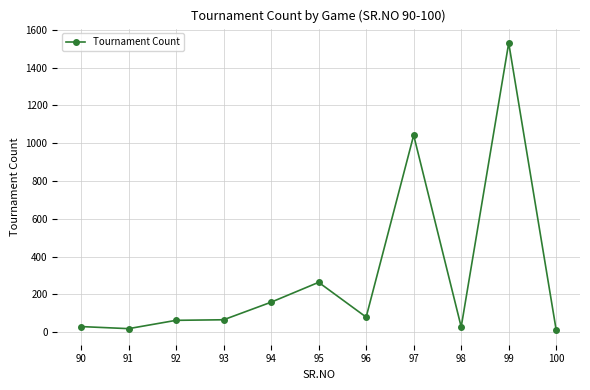

Which category has the highest value across all series?

99